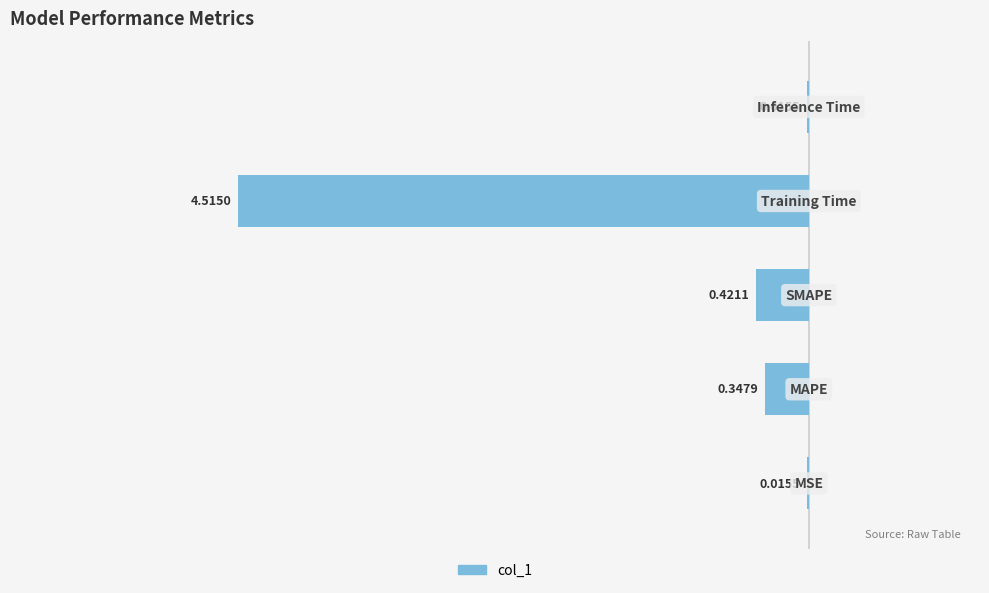

What is the difference between the maximum and minimum values?

4.5